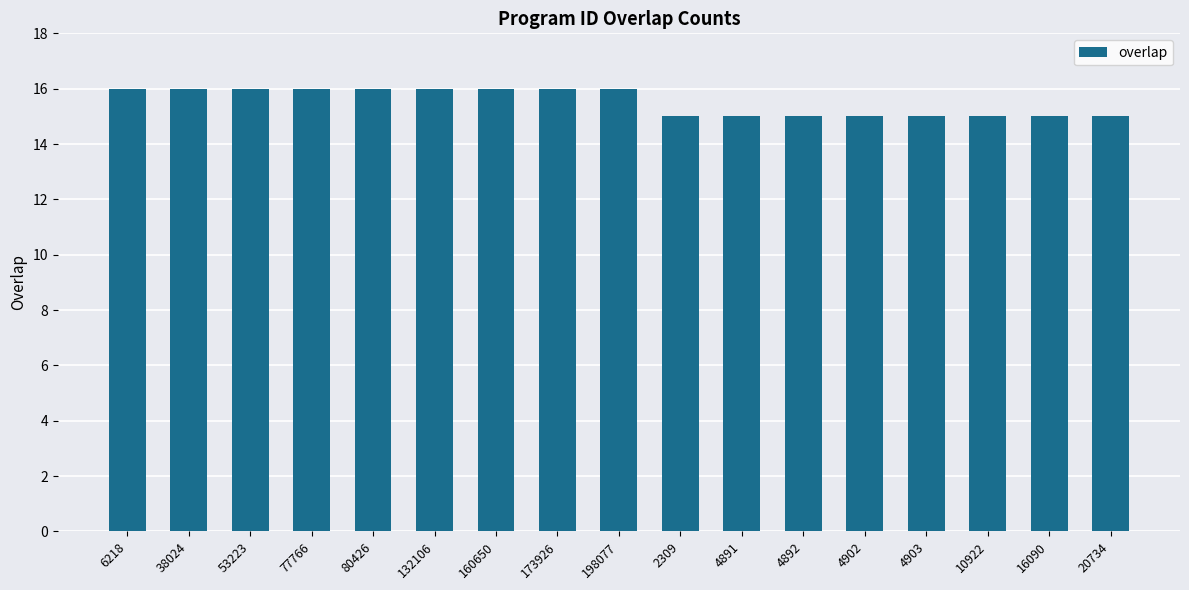

What is the difference between the maximum and minimum values?

1